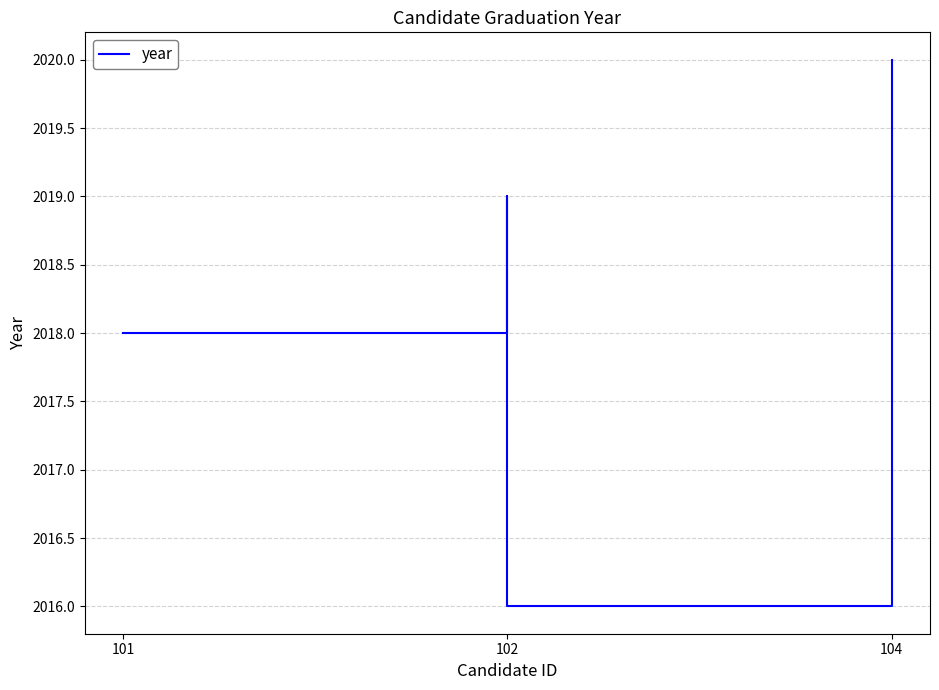

Count the number of data series in this chart.

1